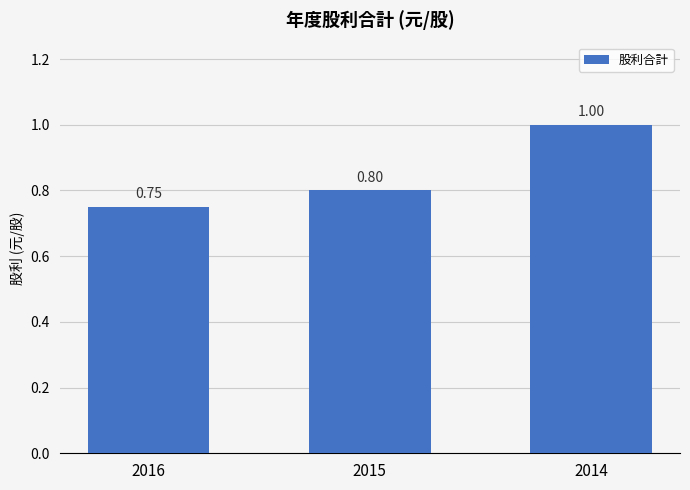

What is the sum of the values at 2014 and 2015?

1.8